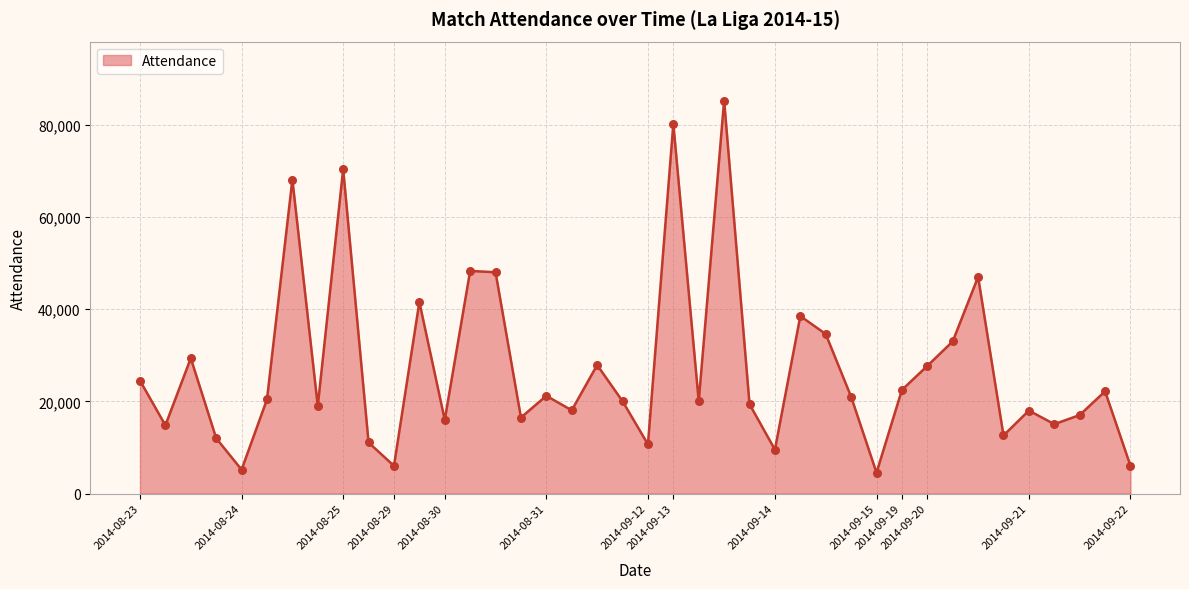

What is the minimum value shown in the chart?

4522